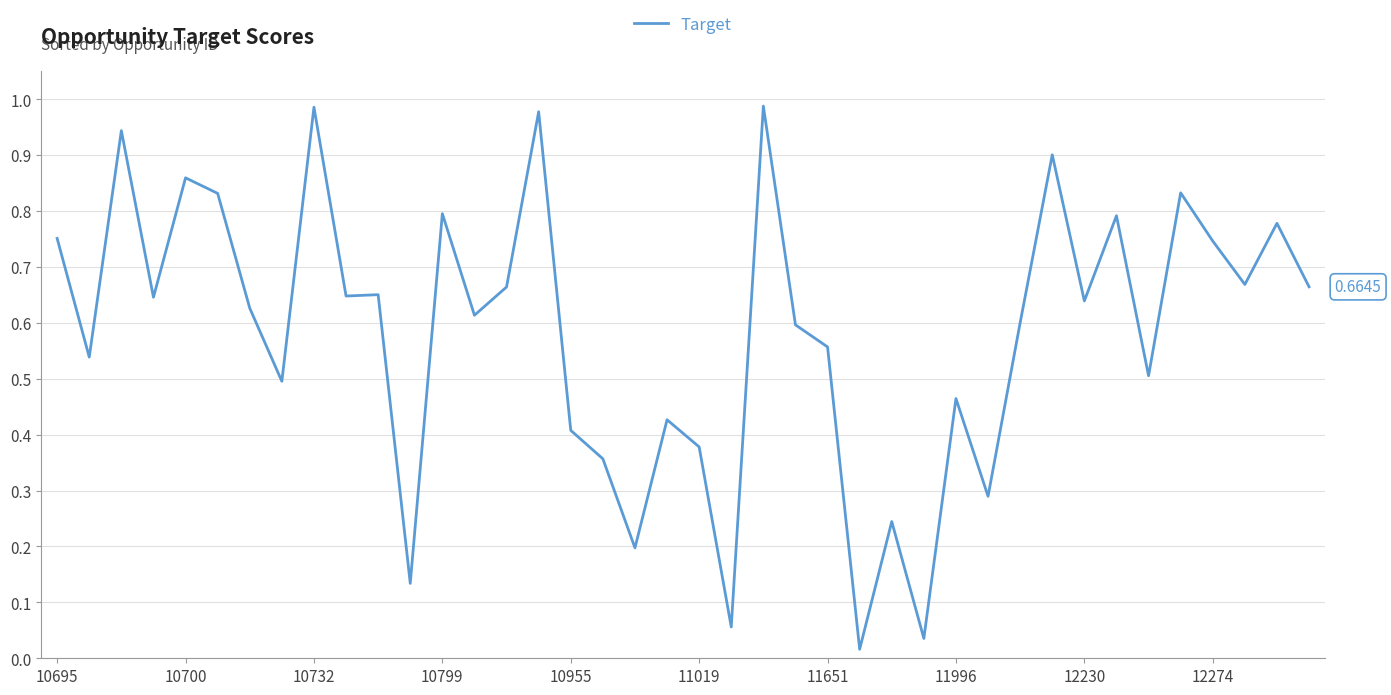

Does the chart display data point markers on the line(s)?

No